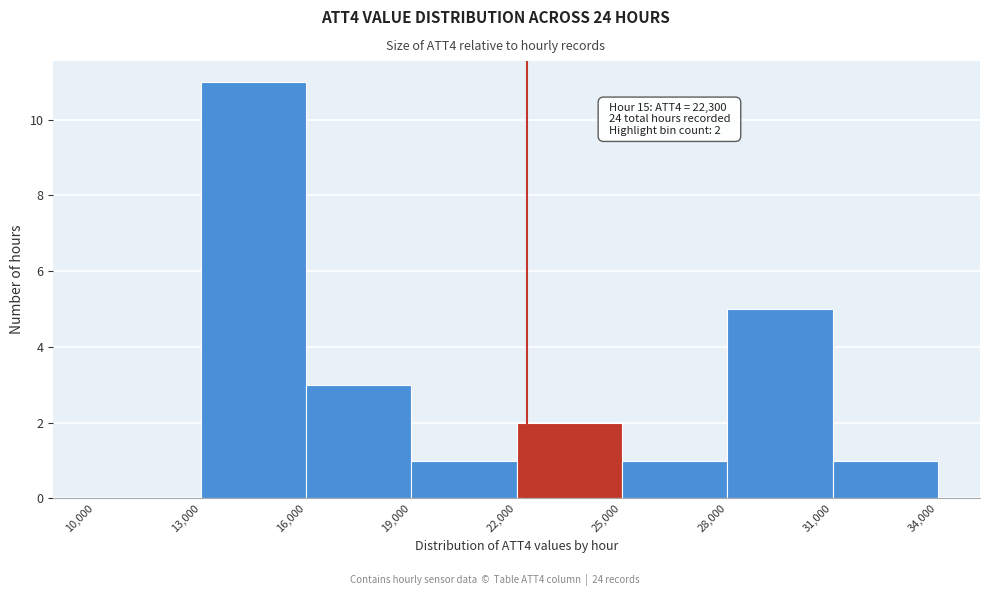

Over which range of the x-axis is the bar tallest?

13,000 to 16,000